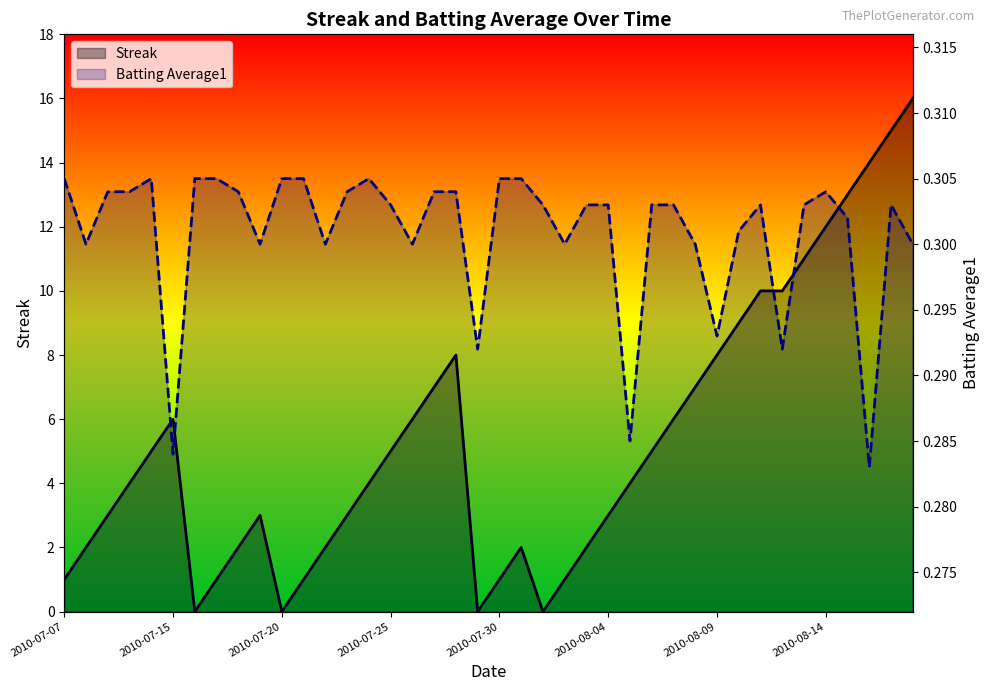

Which series has the largest range (max minus min)?

Streak